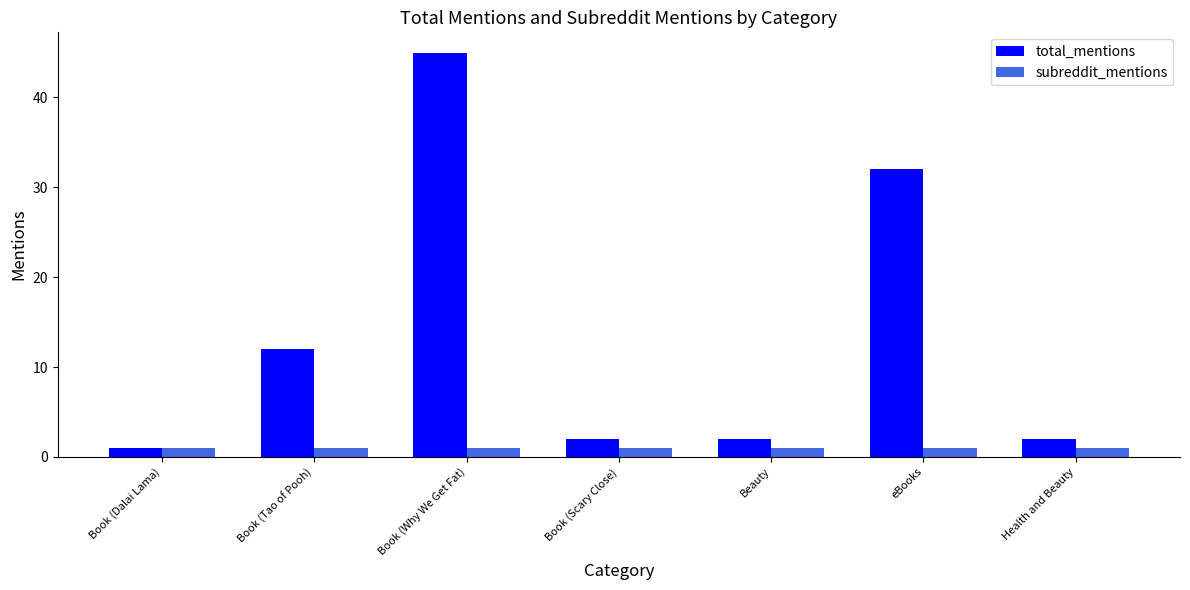

What is the value of the total_mentions bar at the 2nd from the left?

12